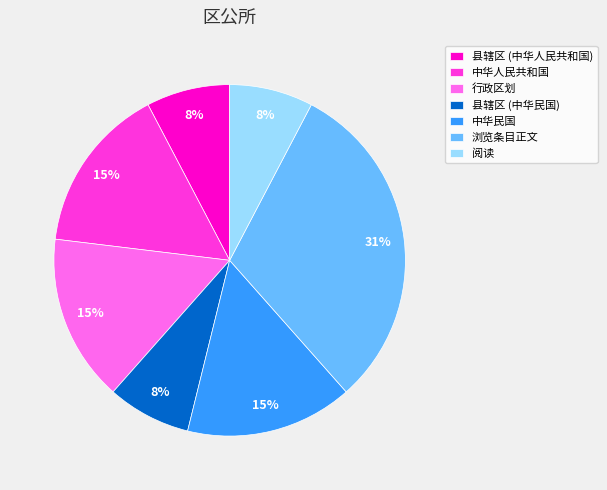

Is it true that 中华民国 is 8% of the pie?

False